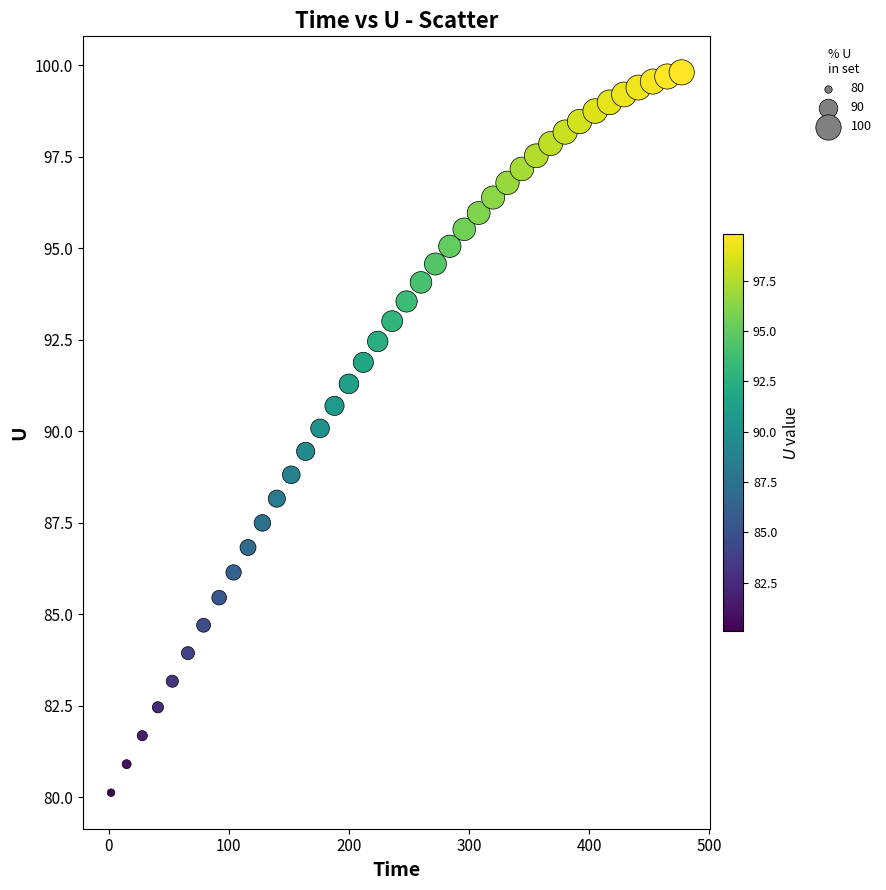

What is the range of X values (max minus min)?

475.0